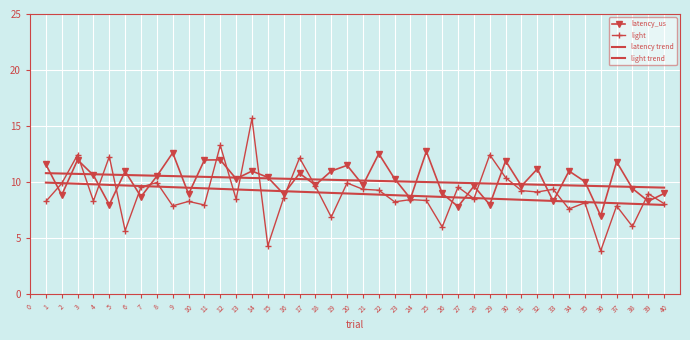

List the series in order of their peak value, highest first.

light, latency_us, latency trend, light trend